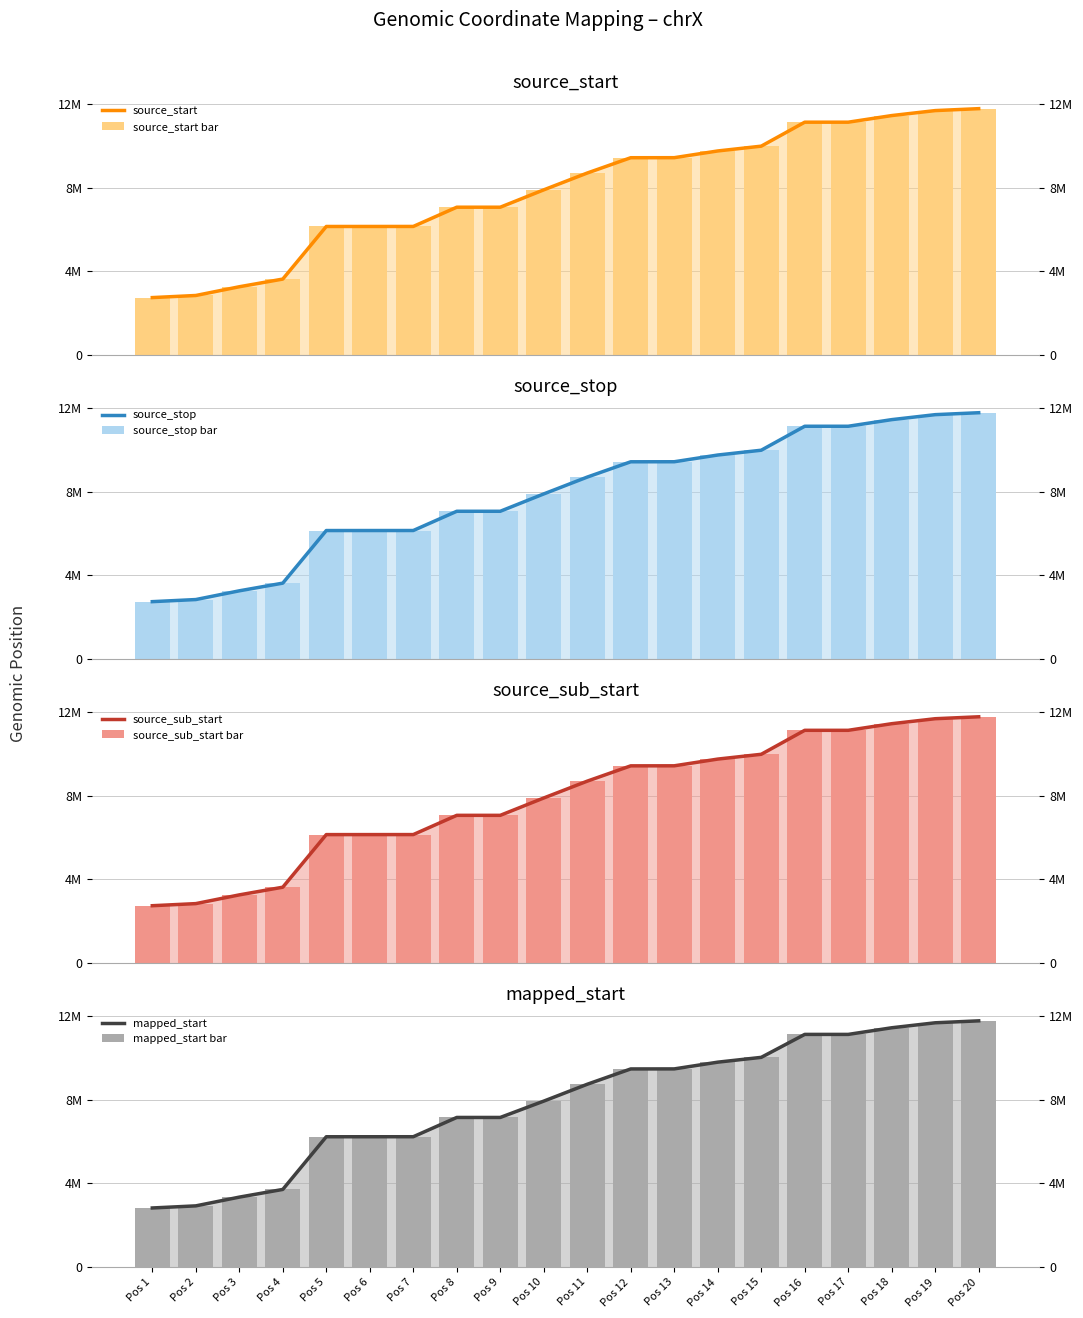

What is the value of the mapped_start bar at the 18th from the left?

11427772